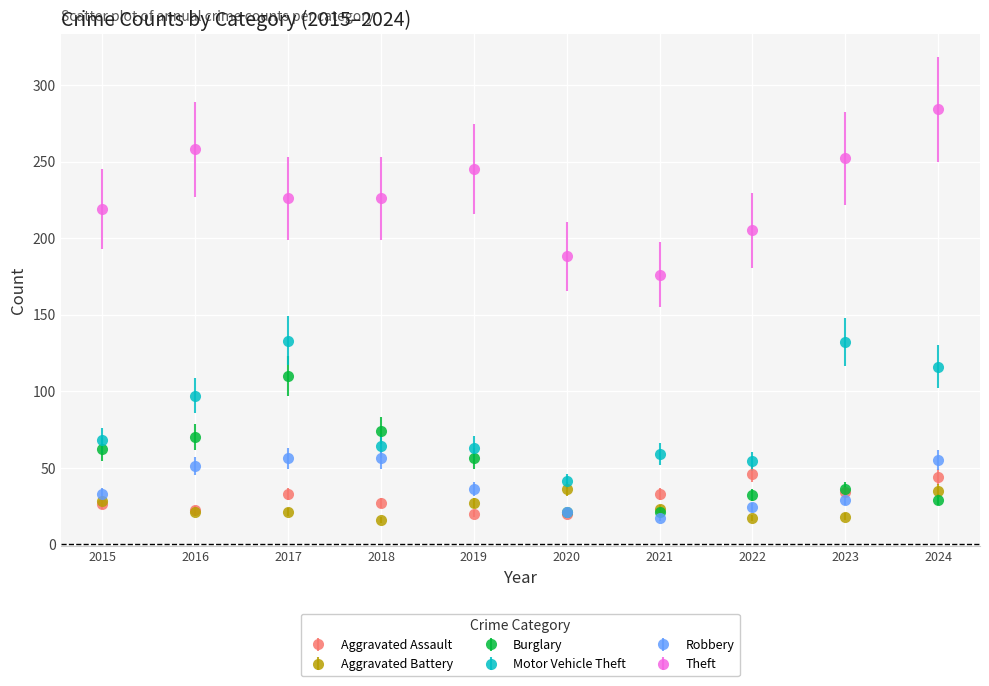

Which series has the largest total across all categories?

Theft